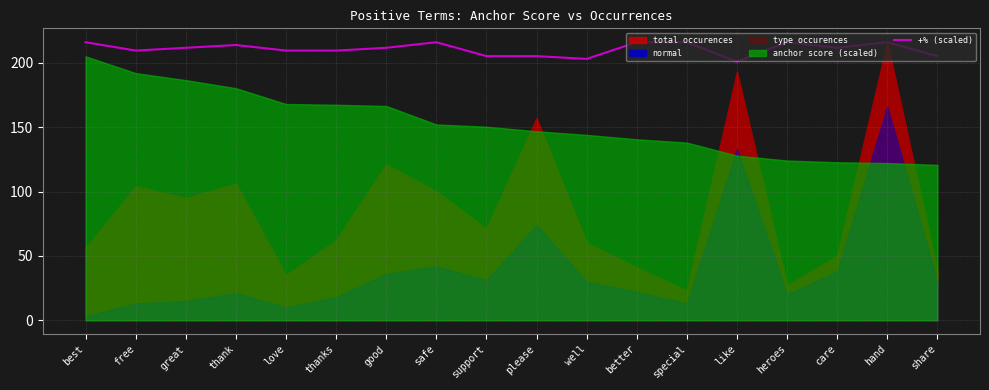

What is the label of the 16th point from the right?

great